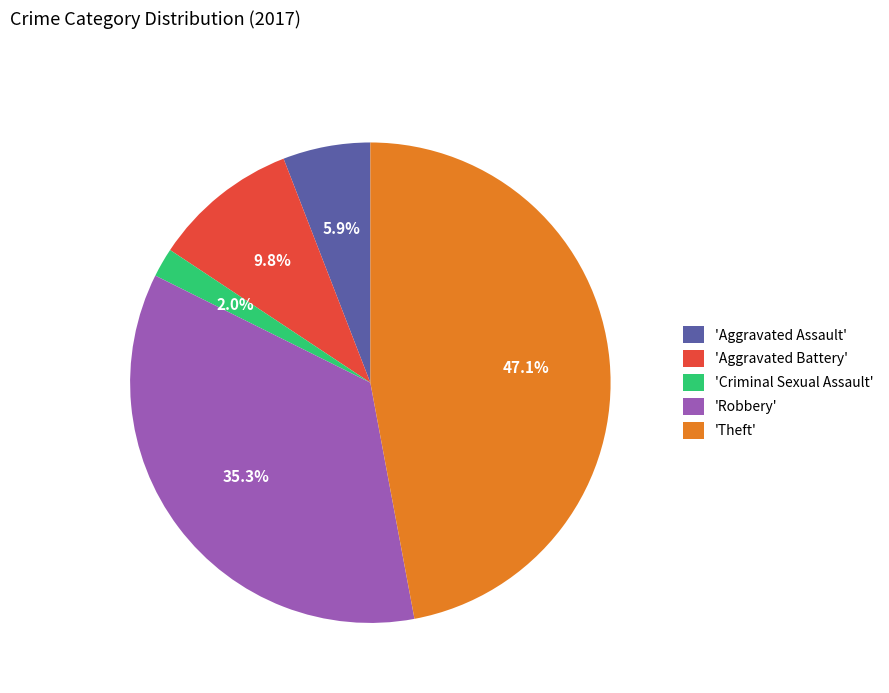

To the nearest percent, what is the average slice percentage?

20%